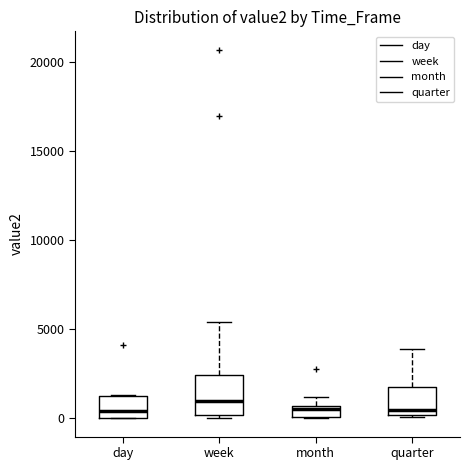

Comparing the boxes themselves (not the whiskers), which one is the tallest?

week